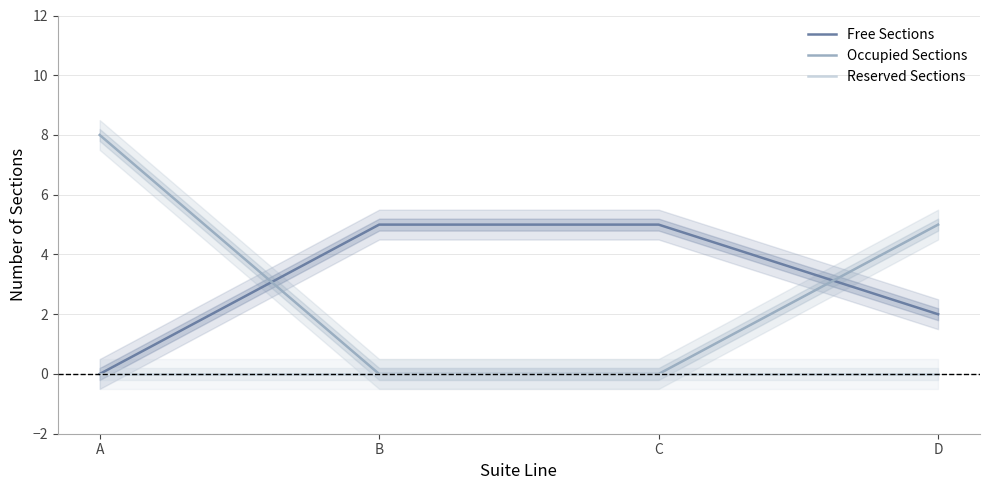

How many data points in Free Sections are less than 5?

2